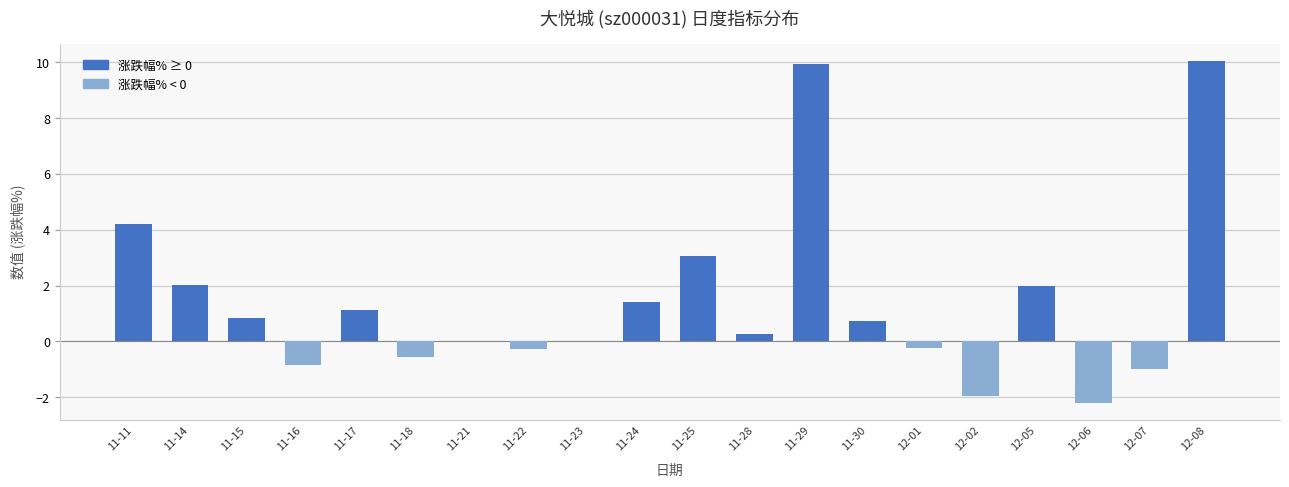

What is the greatest value displayed?

10.1